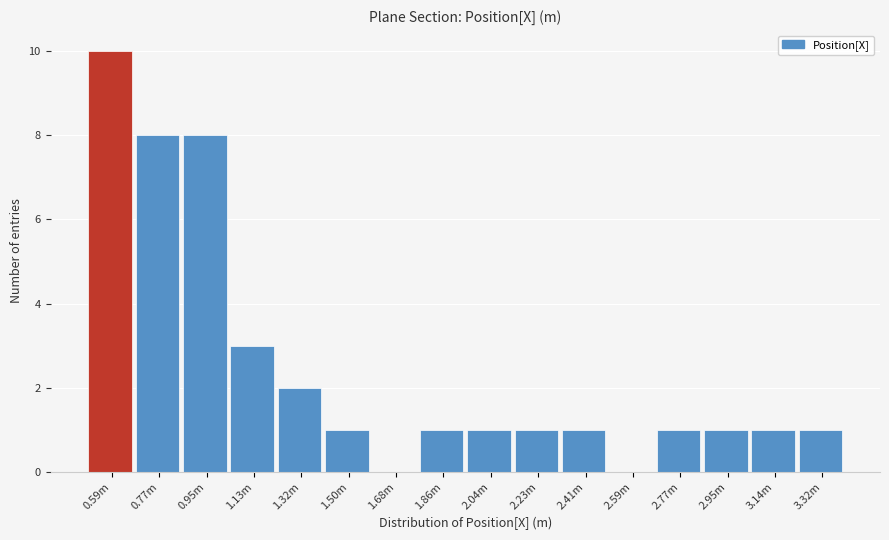

Reading left to right, what are all the values shown in this chart?

0.59m=10	0.77m=8	0.95m=8	1.13m=3	1.32m=2	1.50m=1	1.68m=0	1.86m=1	2.04m=1	2.23m=1	2.41m=1	2.59m=0	2.77m=1	2.95m=1	3.14m=1	3.32m=1